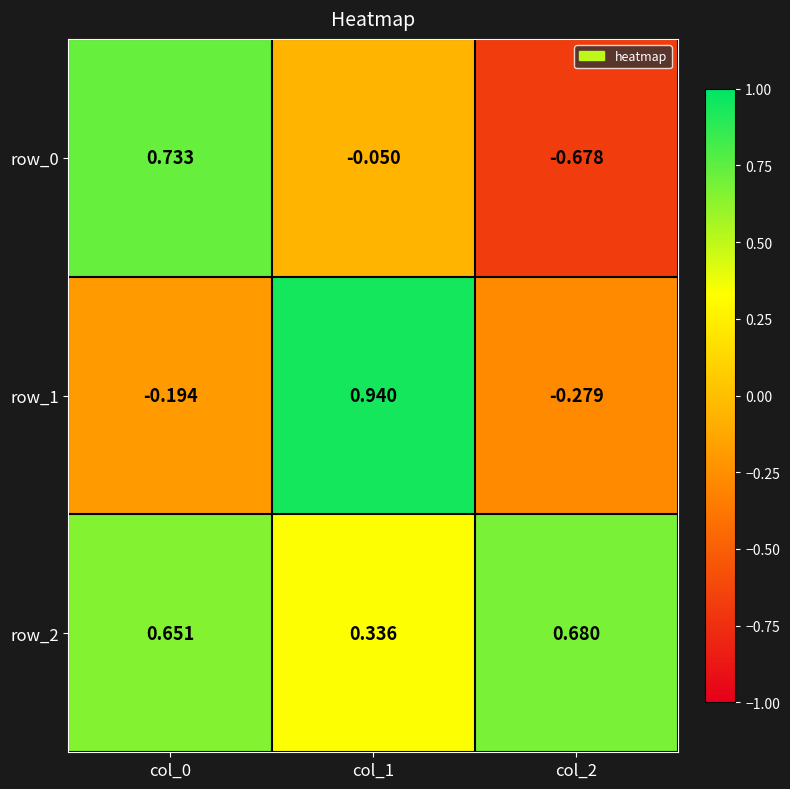

What is the sum of all row_2 values?

1.7